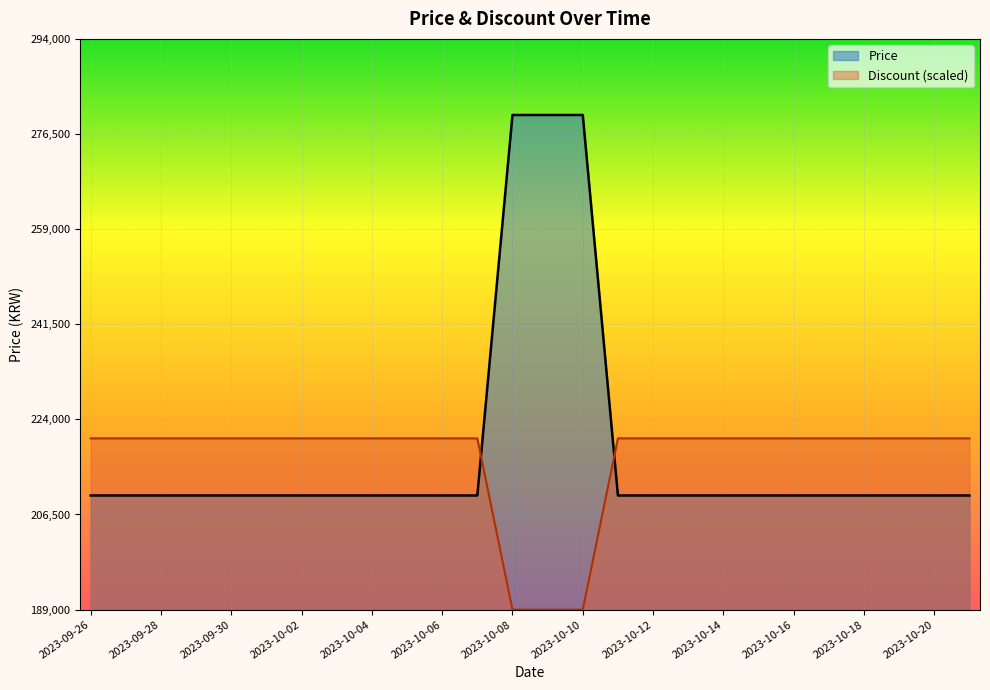

True or false: Discount and Price intersect in this chart.

True